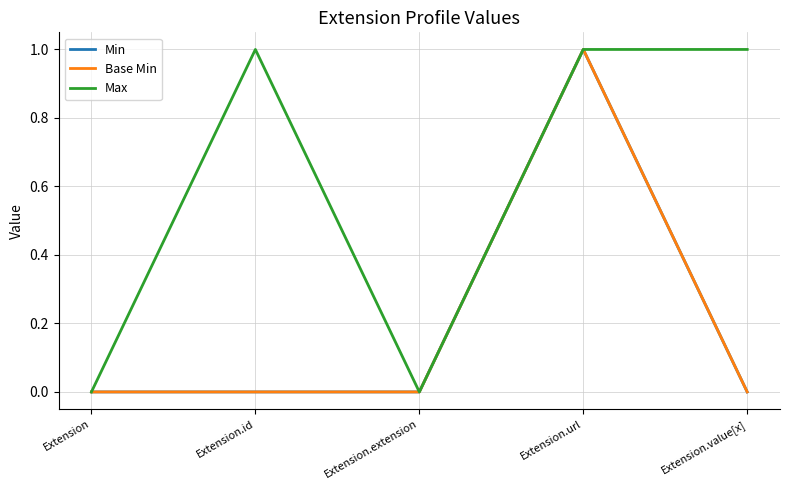

Reading right to left, list all the values displayed in this chart.

Min: Extension.value[x]=0	Extension.url=1	Extension.extension=0	Extension.id=0	Extension=0
Base Min: Extension.value[x]=0	Extension.url=1	Extension.extension=0	Extension.id=0	Extension=0
Max: Extension.value[x]=1	Extension.url=1	Extension.extension=0	Extension.id=1	Extension=0